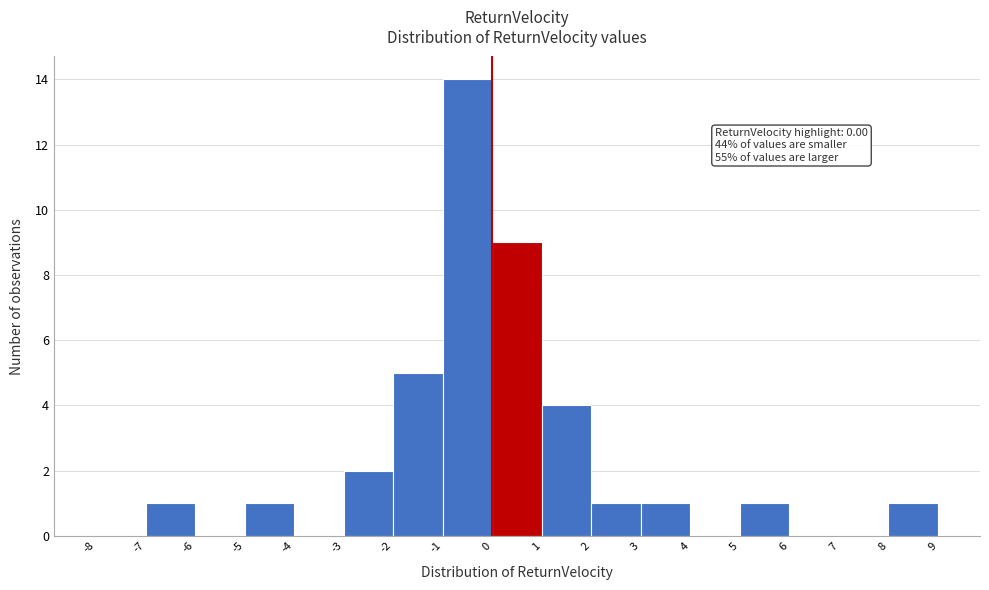

Which range on the x-axis has the tallest bar?

-1 to 0